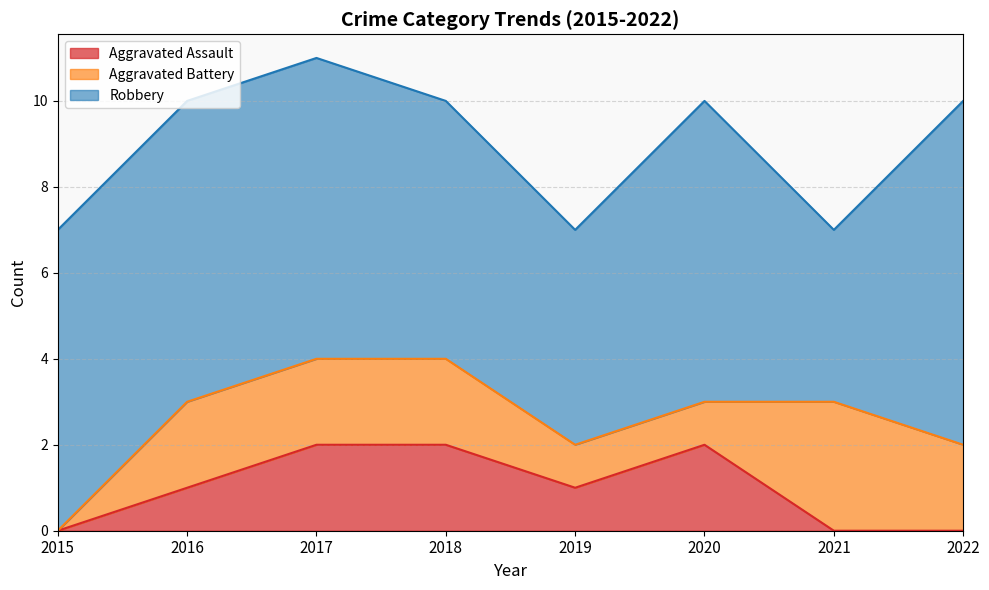

Which series has the largest total across all categories?

Robbery